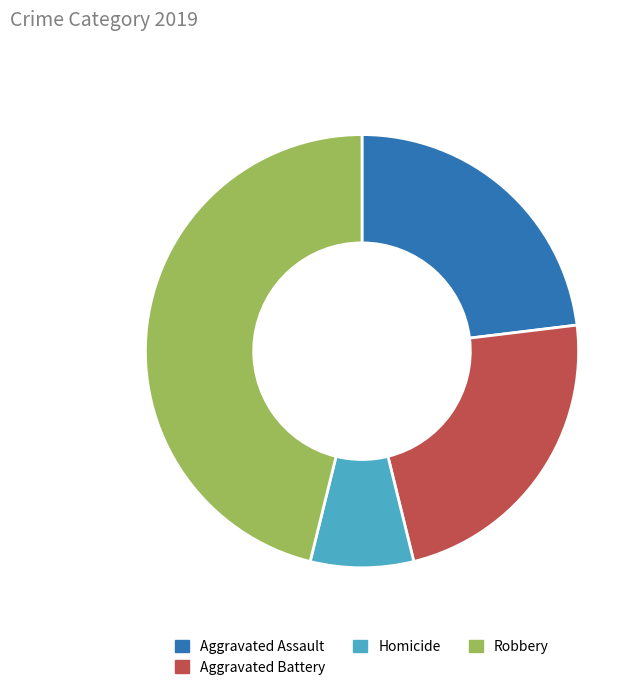

Does any single category account for the majority?

No